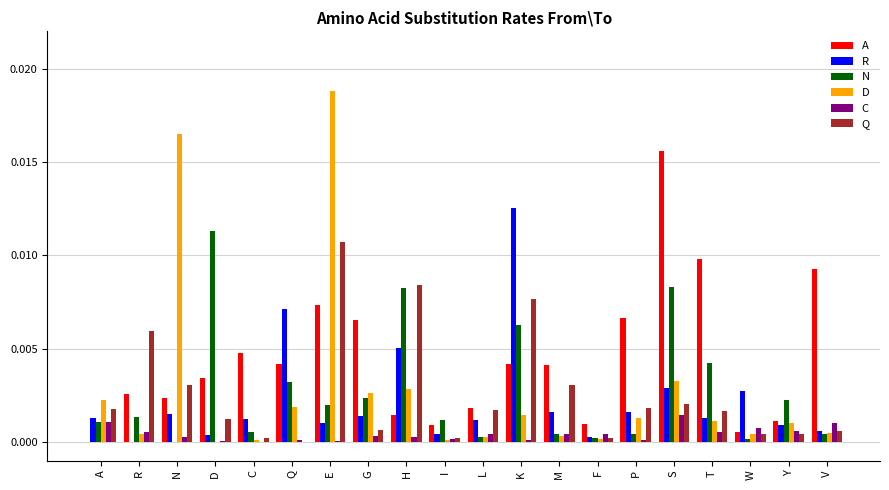

The Q series shows 0.0 at A. True or false?

True